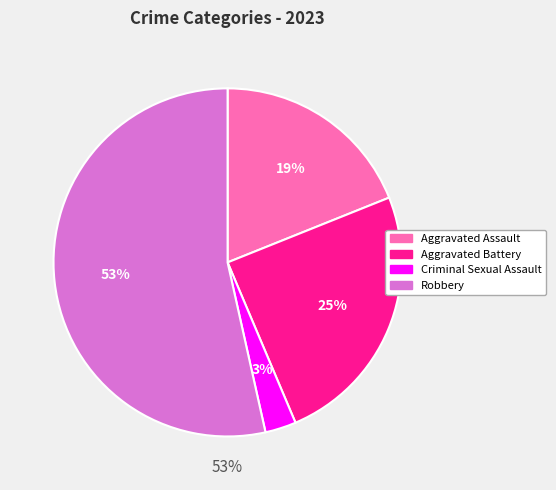

Does any single category account for the majority?

Yes